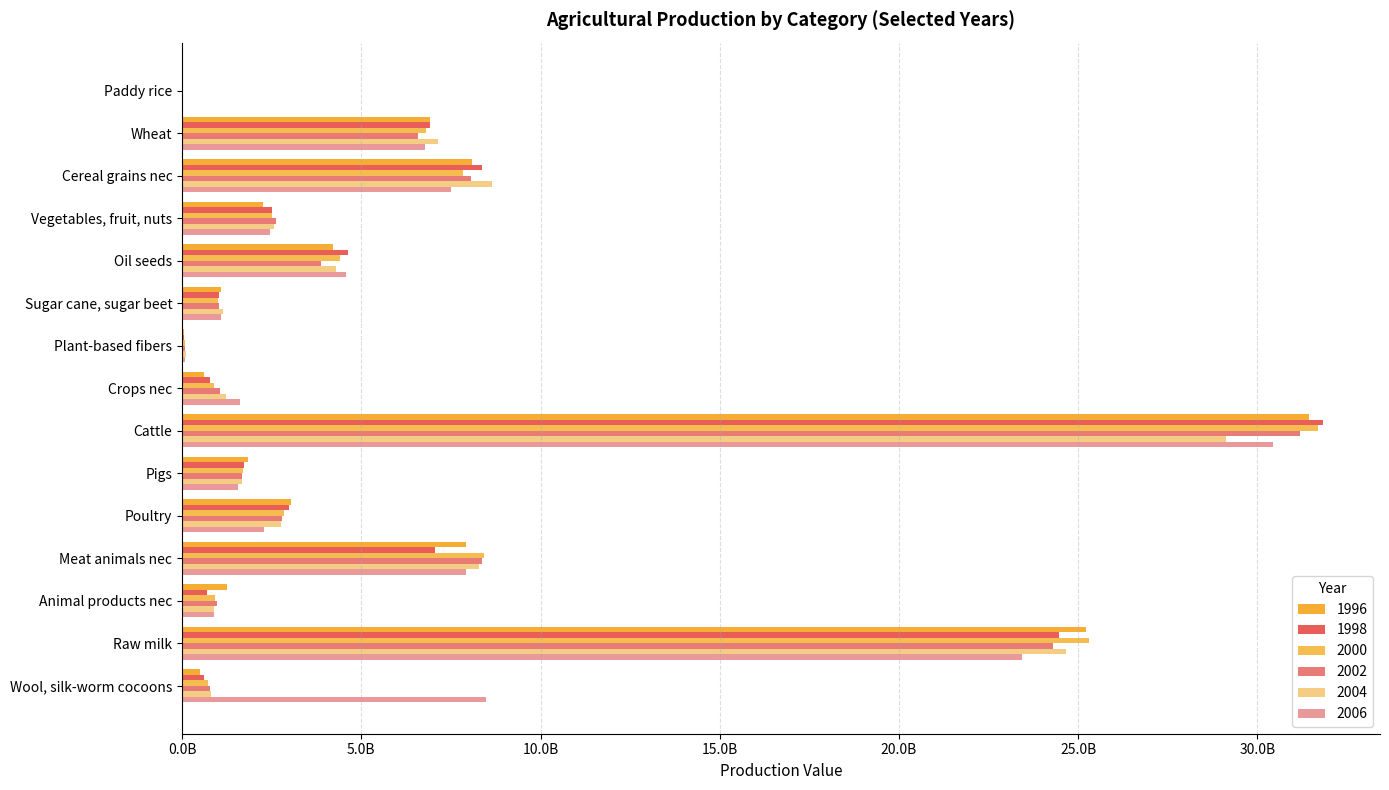

Reading right to left, transcribe all the data shown in this chart.

1996: 510852711.7	25219087177.9	1254997467.3	7907218823.6	3025302566.1	1828582089.6	31451504844.8	615866923.8	65023872.6	1092705870.4	4203426323.8	2257634510.3	8088589852.4	6908854037.3	12075335.7
1998: 617567002.4	24468383723.7	682500533.7	7045895051.9	2983559127.6	1717480247.7	31828890109.6	781465922.4	65591841.6	1018153620.0	4618276883.0	2499079763.1	8378002833.5	6916846555.1	10380627.6
2000: 719943026.9	25297057207.1	923005811.9	8422591838.9	2845041095.2	1712122592.3	31700564050.2	898057012.7	72022119.2	987788677.9	4406035835.3	2520555294.9	7836998031.4	6818217710.7	8985682.2
2002: 778503303.5	24283703734.9	962935375.2	8362089909.4	2781355108.2	1665907201.2	31180329972.1	1061514857.8	77173997.9	1031703426.0	3867490836.9	2609380292.1	8070058127.8	6589021561.8	8270923.3
2004: 792906767.5	24657959759.9	889102038.1	8275482940.6	2769409674.1	1679418225.5	29117666643.0	1223093052.1	99710924.1	1141582757.0	4306704697.6	2572103905.0	8636333394.3	7126505059.3	10001286.0
2006: 8480780237.6	23434941960.9	880121537.0	7926932112.8	2272442860.9	1546831205.2	30437245328.8	1616617200.3	84372246.2	1077947499.4	4577861452.6	2464685128.3	7491612000.9	6784005955.7	8130112.6